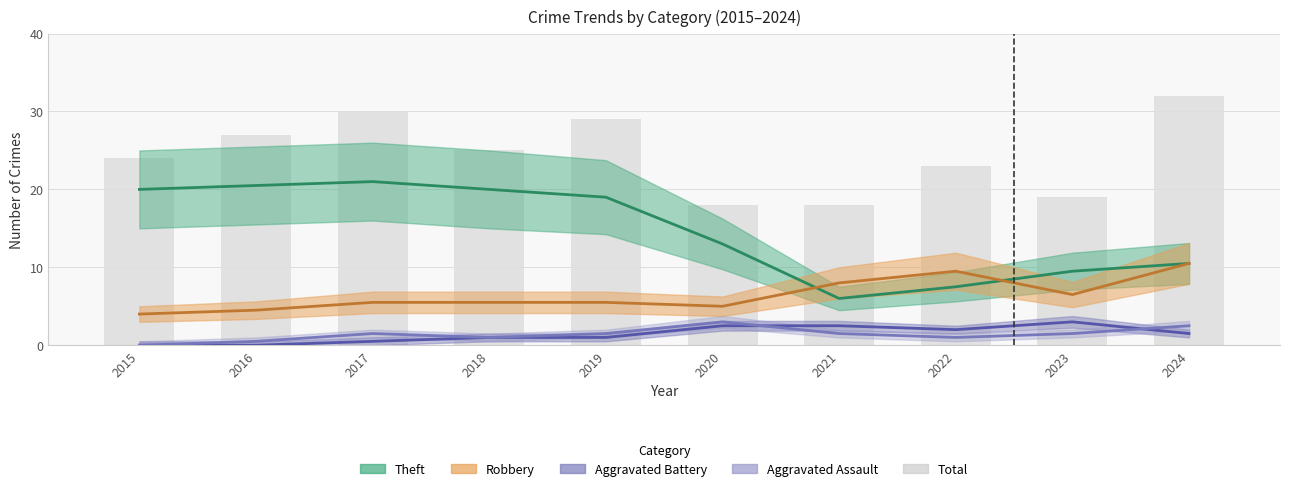

Between 2018 and 2023, which series saw the biggest shift?

Theft